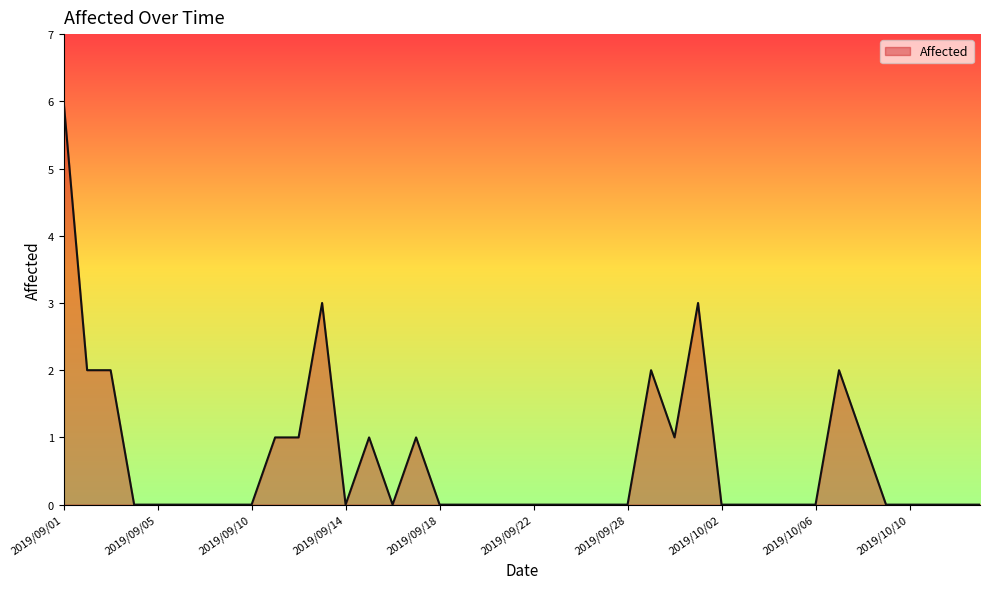

How many lines are shown in the chart?

1